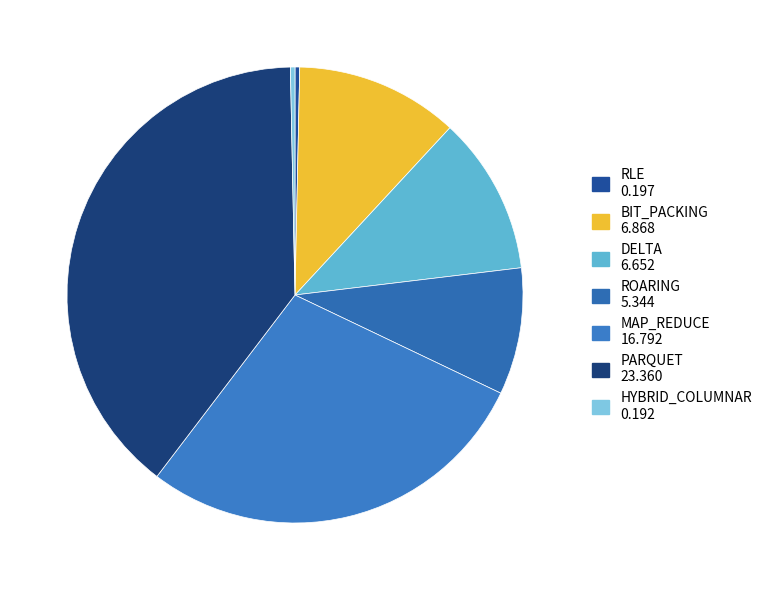

What is the ratio of the value at MAP_REDUCE to the value at DELTA?

2.5